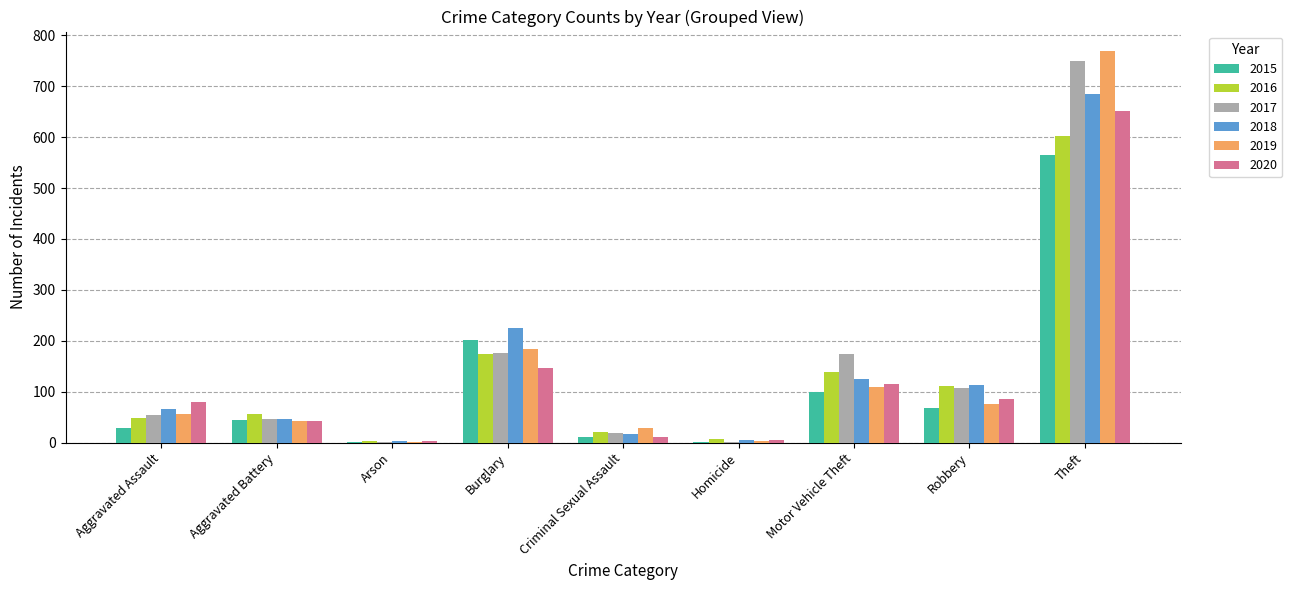

At which label is 2016 closest to 302?

Burglary